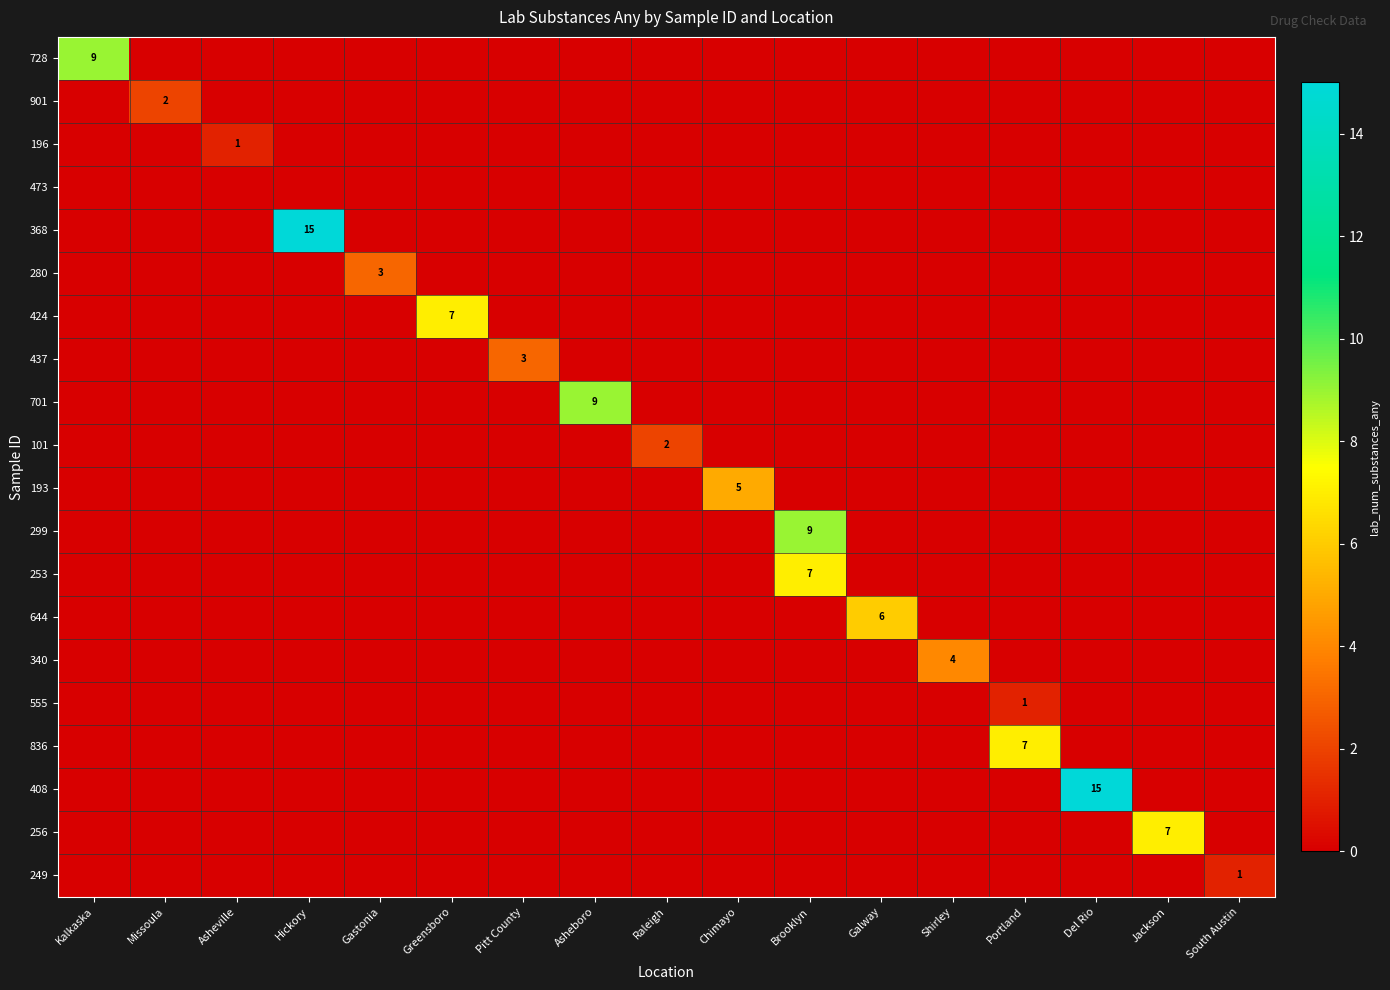

True or false: 408 has a value of -9 at Jackson.

False